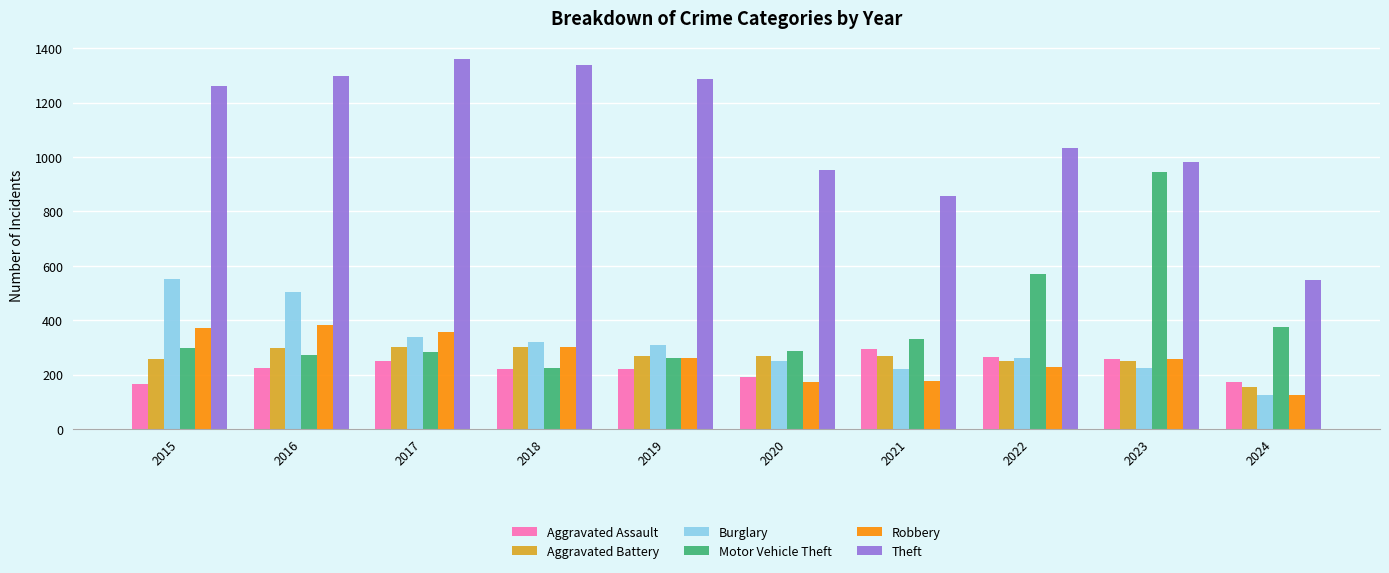

Between 2023 and 2024, which series saw the biggest shift?

Motor Vehicle Theft